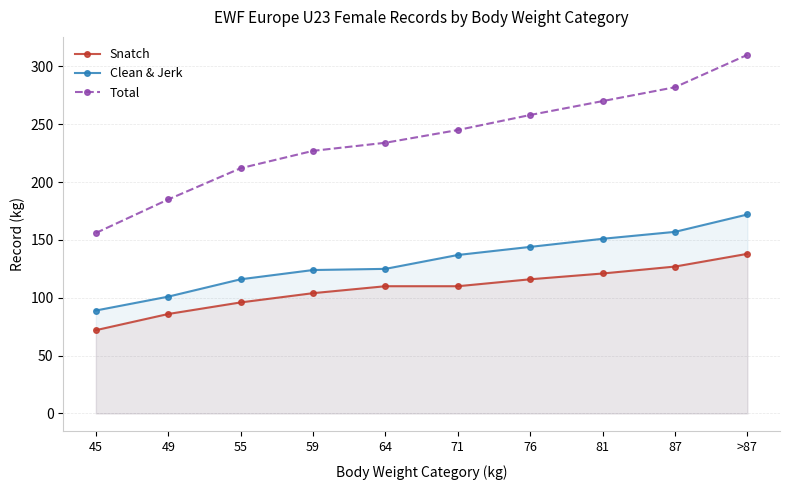

Reading left to right, list all the values displayed in this chart.

Snatch: 72	86	96	104	110	110	116	121	127	138
Clean & Jerk: 89	101	116	124	125	137	144	151	157	172
Total: 156	185	212	227	234	245	258	270	282	310